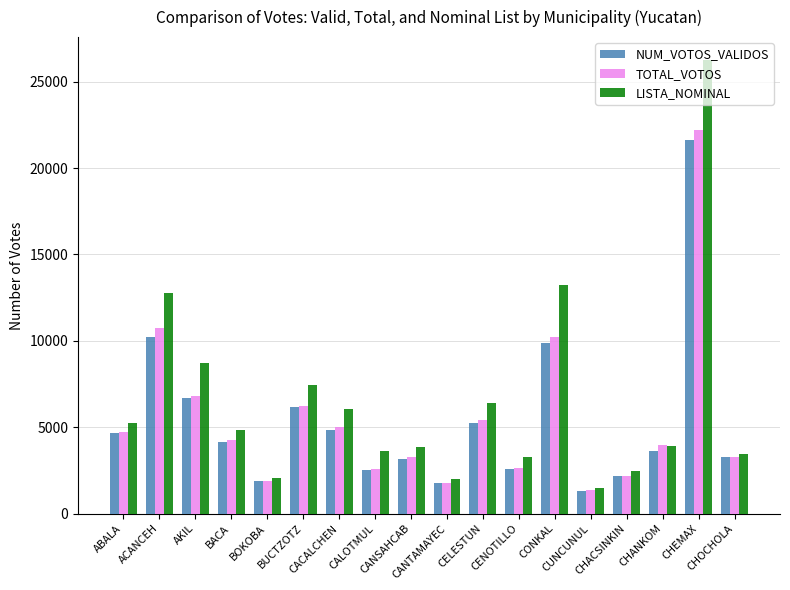

Which series has the widest spread of values?

LISTA_NOMINAL